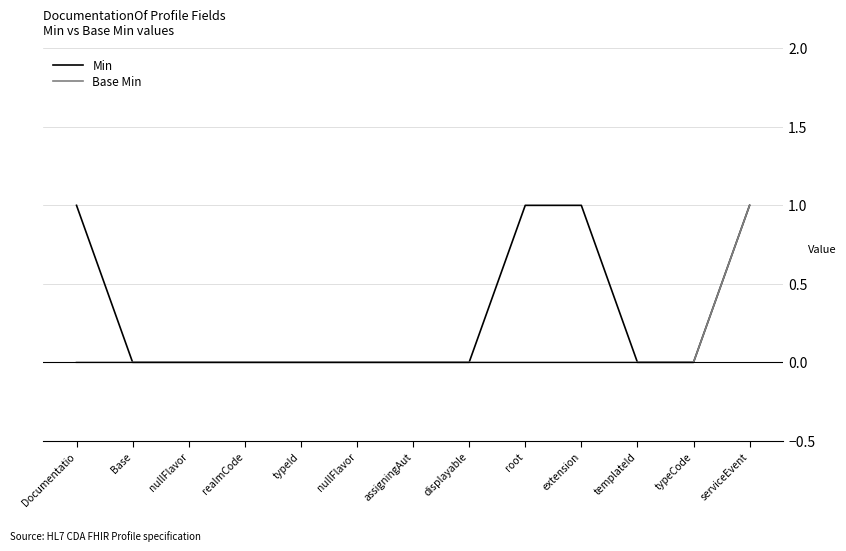

How many lines are shown in the chart?

2